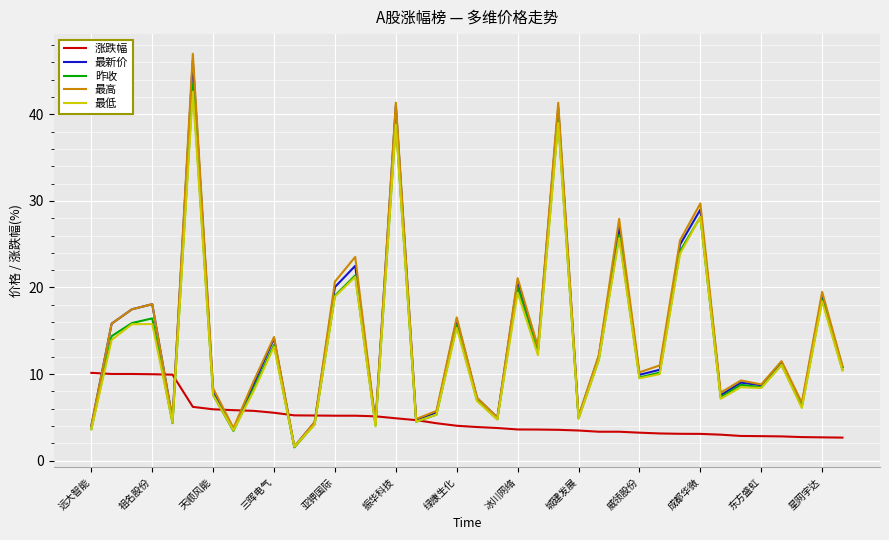

Rank the series by their maximum value, from highest to lowest.

最高, 最新价, 昨收, 最低, 涨跌幅